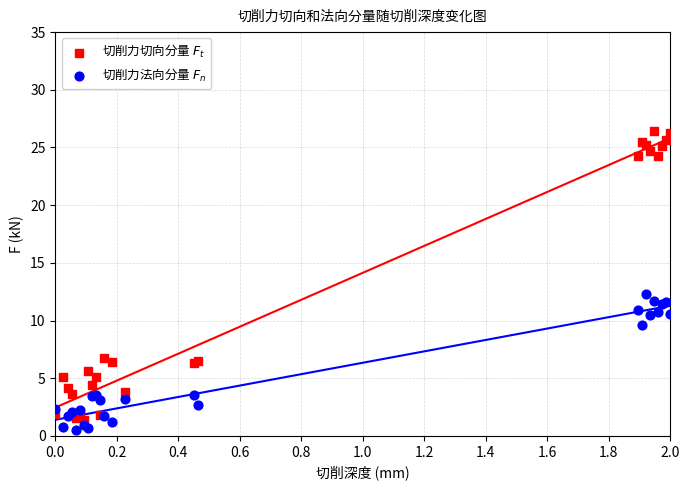

Across all series, what Y value is closest to 13?

12.3